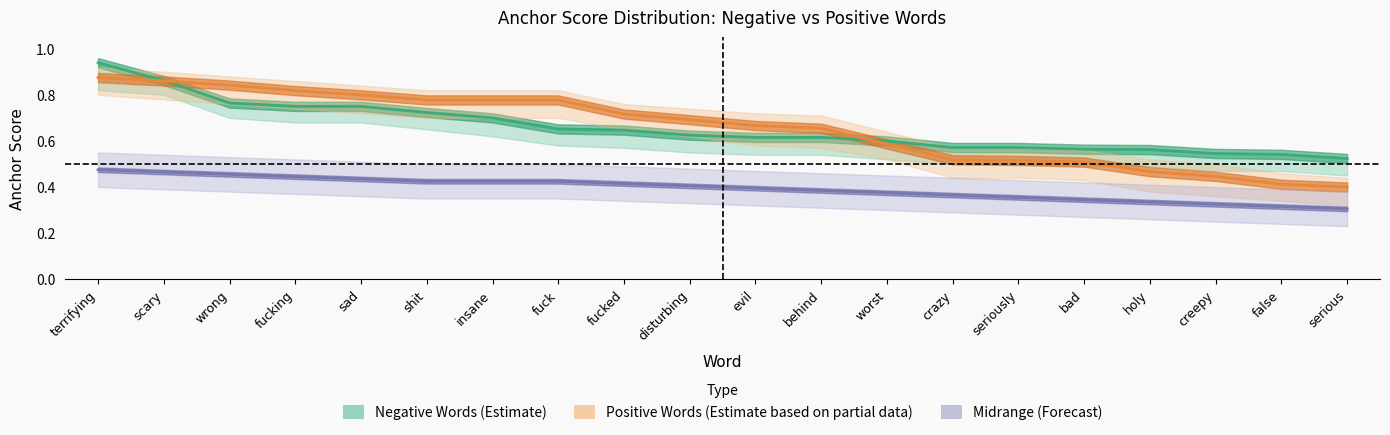

Which series changed the most between seriously and serious?

positive_anchor